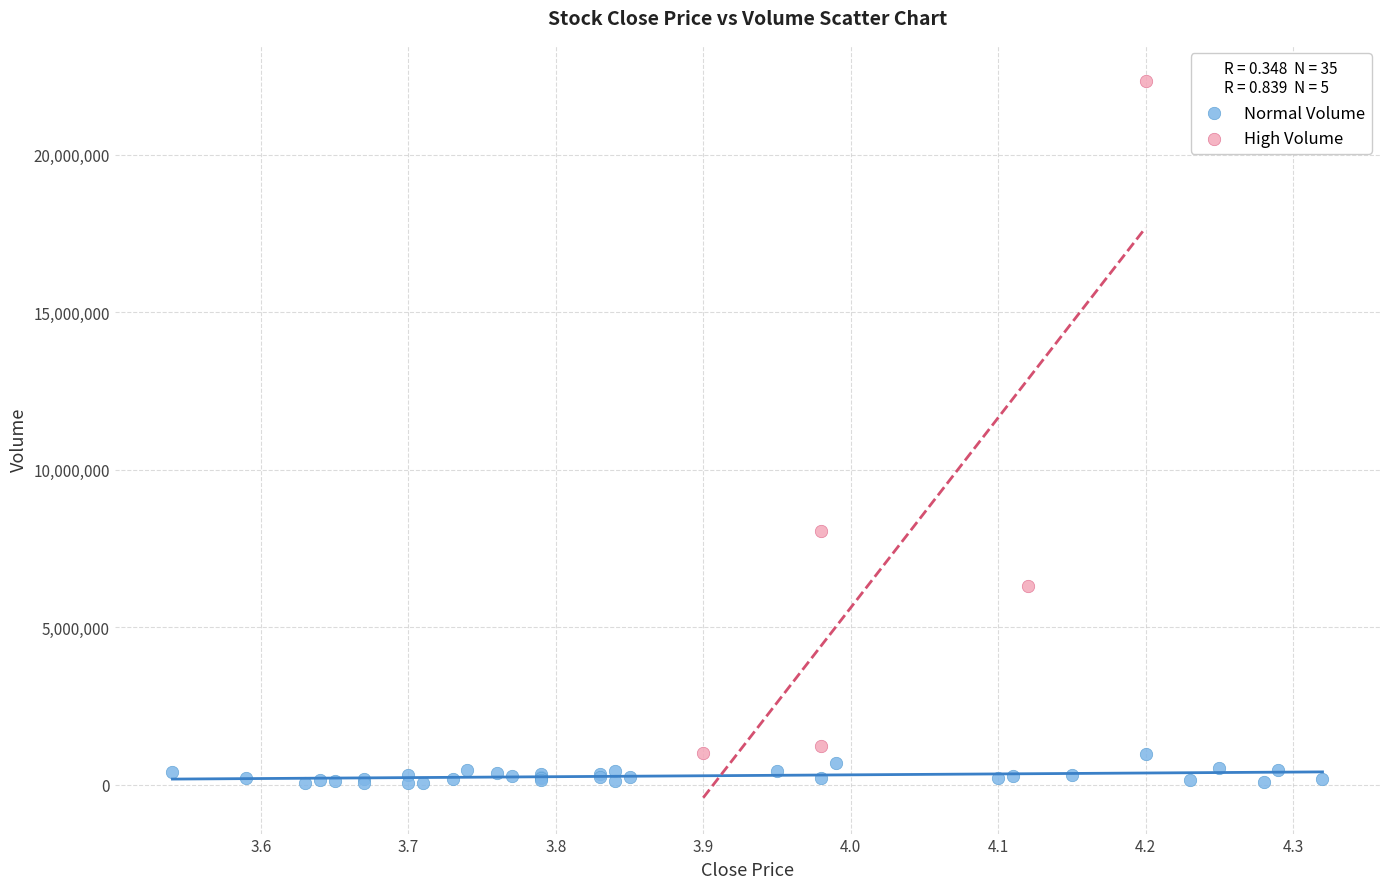

Which series has the widest spread of Y values?

High Volume